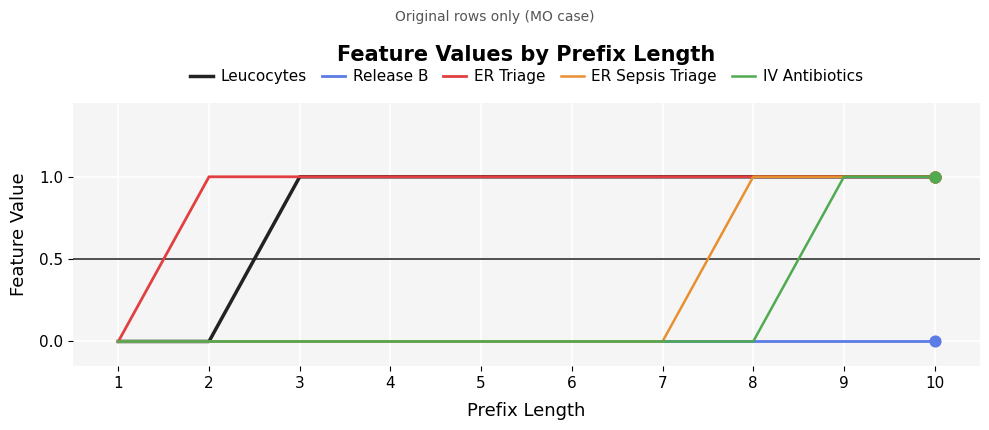

Is the value of IV Antibiotics at 10 greater than the value of Leucocytes at 1?

Yes